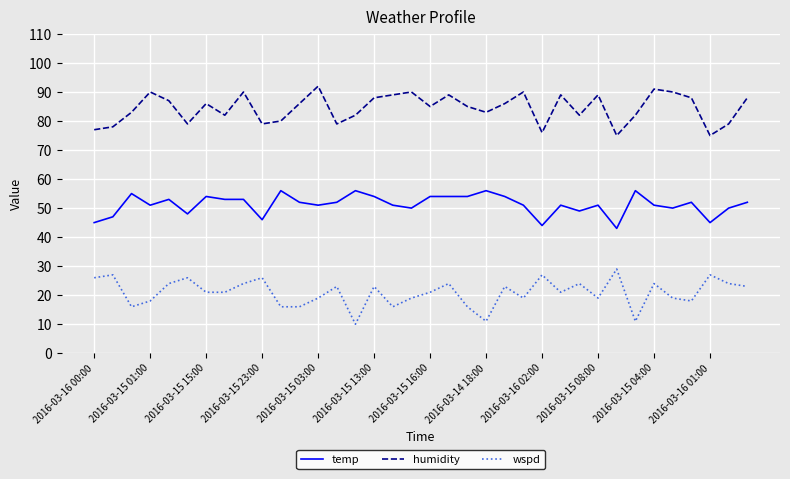

What is the difference between the maximum and minimum values in the wspd series?

19